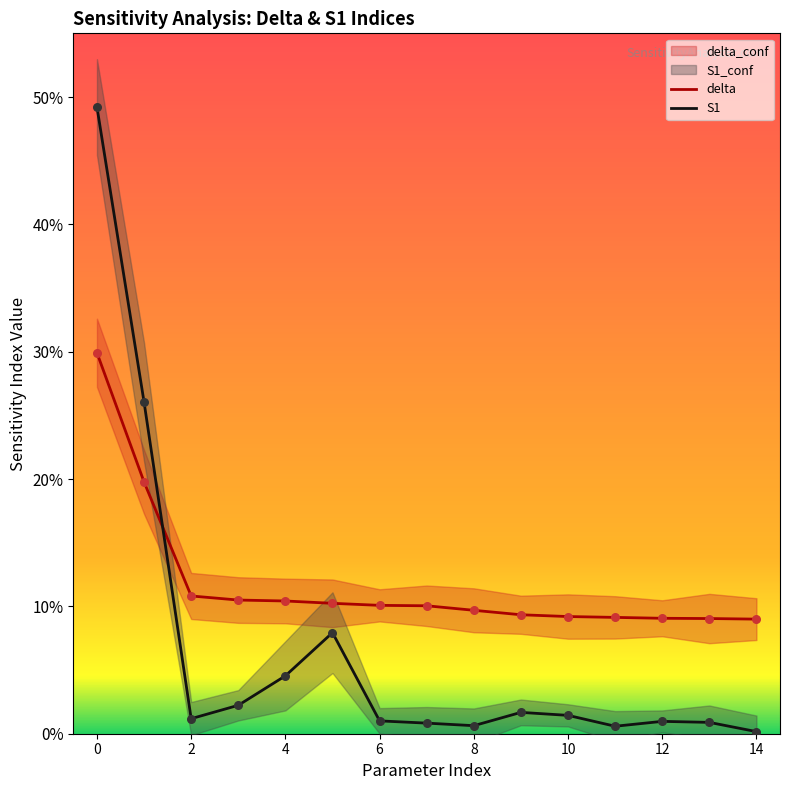

What is the total value across all series at 12?

0.1